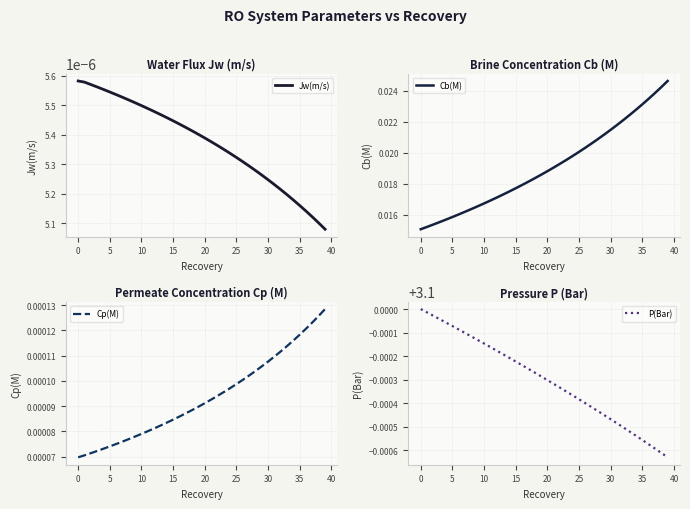

What is the label of the 16th point from the left?

15